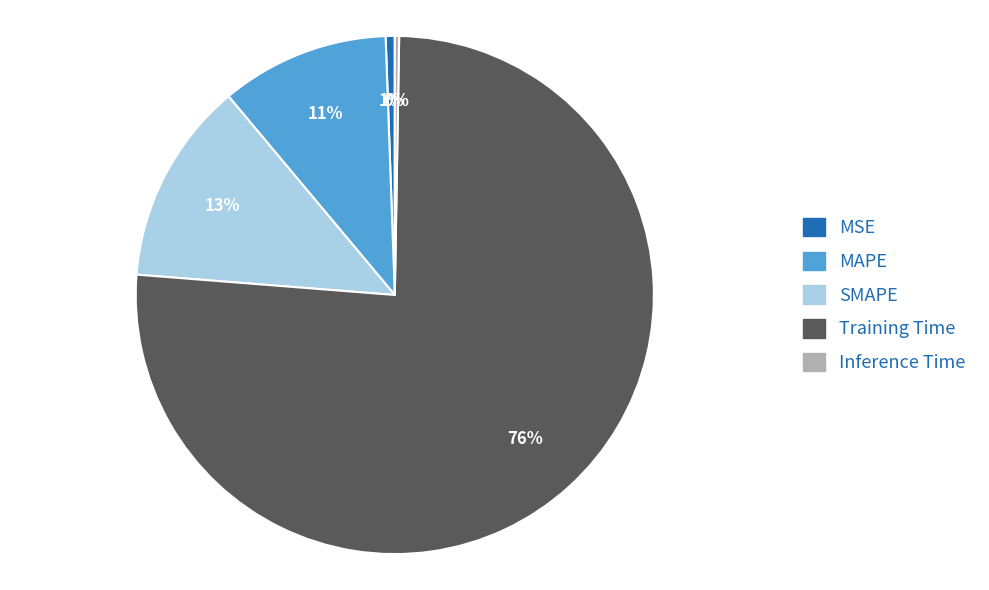

Does Training Time represent more than half of the total?

Yes